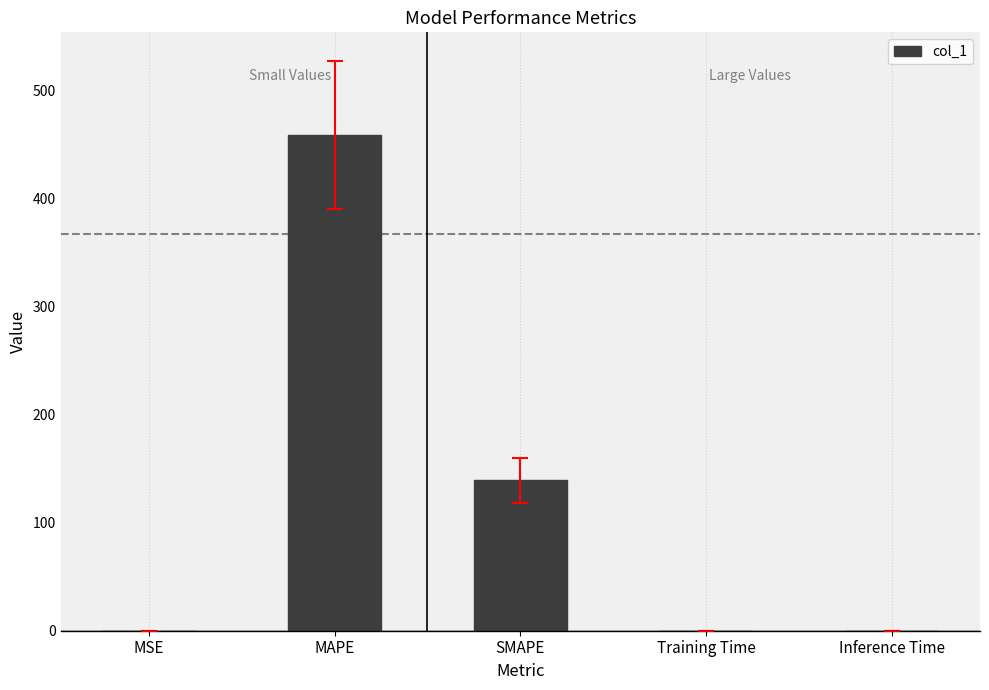

What is the sum of the values at MSE and MAPE?

458.3